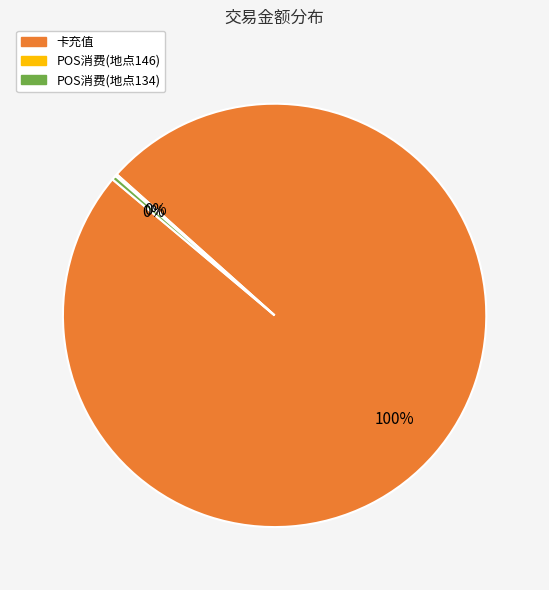

Does any single category account for the majority?

Yes